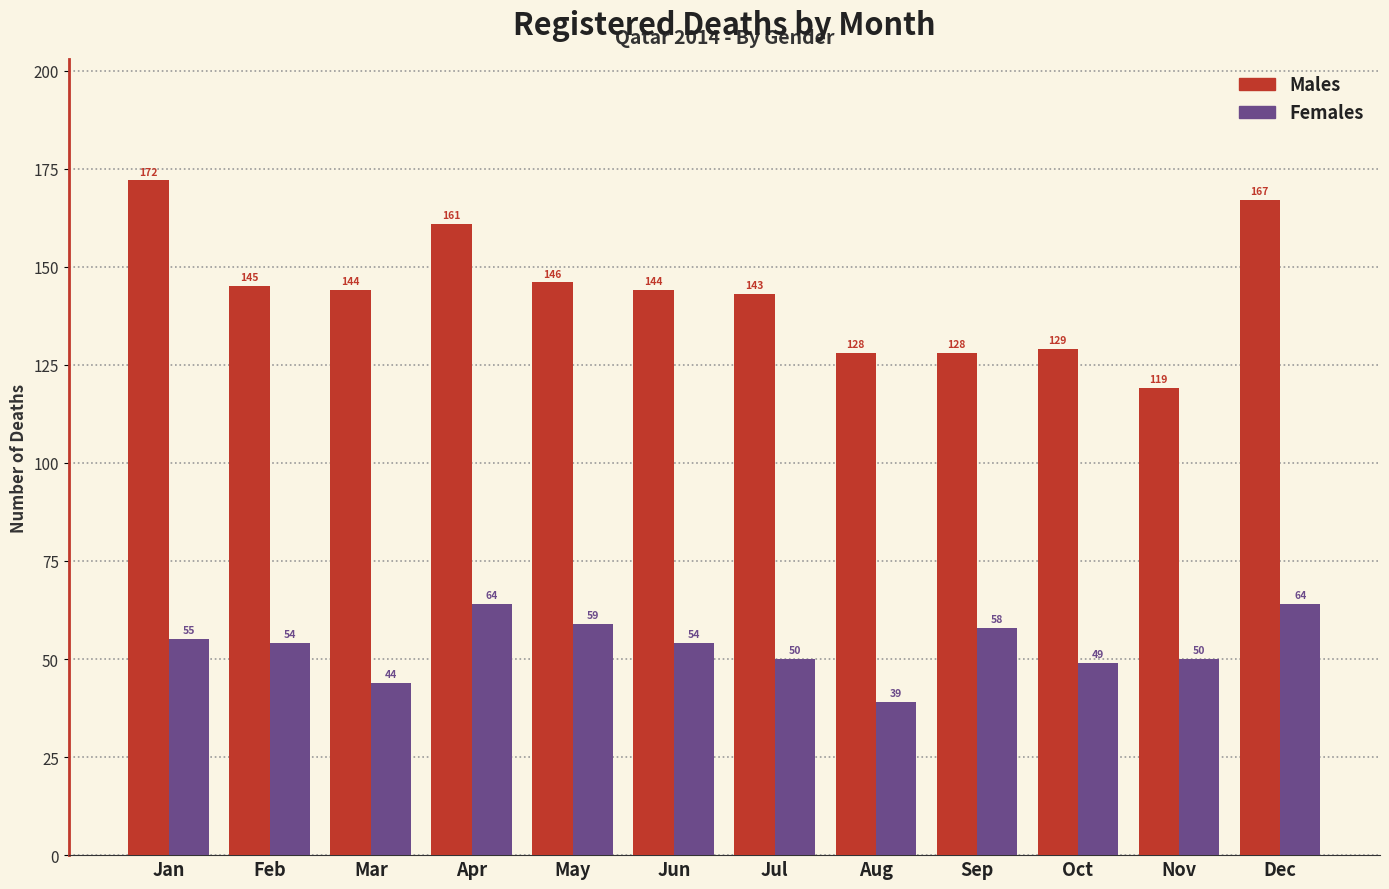

Reading right to left, list all the values displayed in this chart.

Males: Dec=167	Nov=119	Oct=129	Sep=128	Aug=128	Jul=143	Jun=144	May=146	Apr=161	Mar=144	Feb=145	Jan=172
Females: Dec=64	Nov=50	Oct=49	Sep=58	Aug=39	Jul=50	Jun=54	May=59	Apr=64	Mar=44	Feb=54	Jan=55